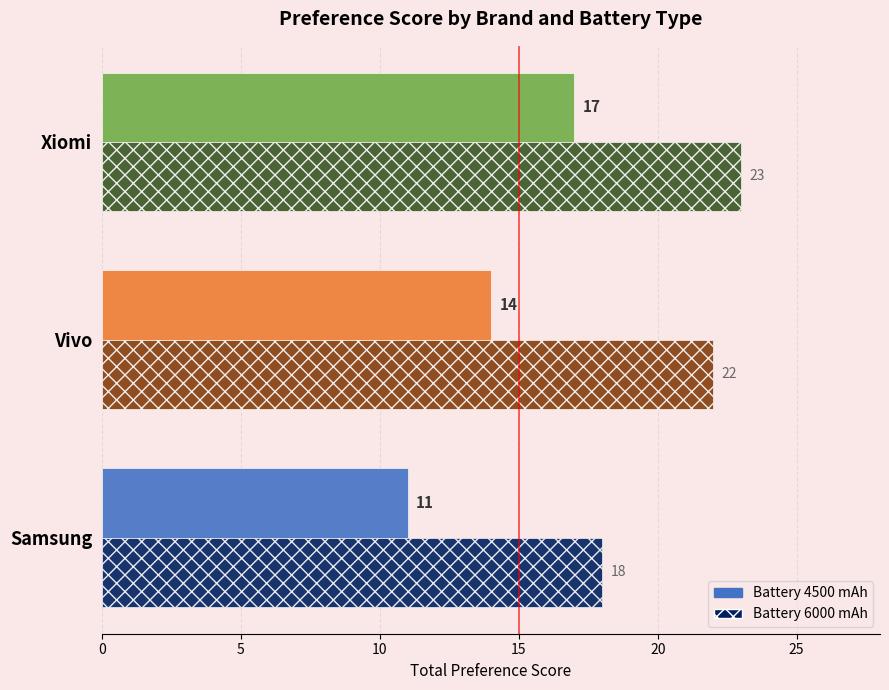

At which category is the sum across all series the highest?

Xiomi